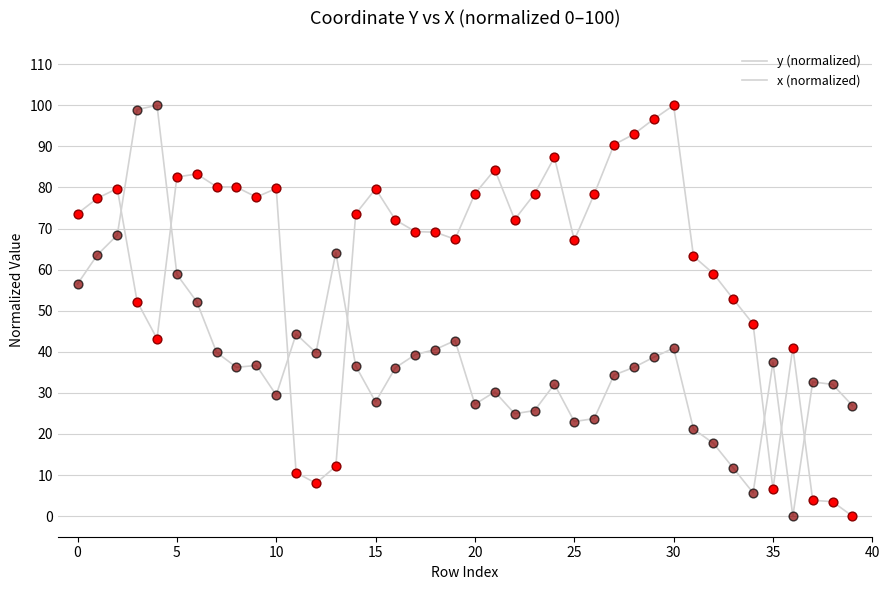

How many lines are shown in the chart?

2